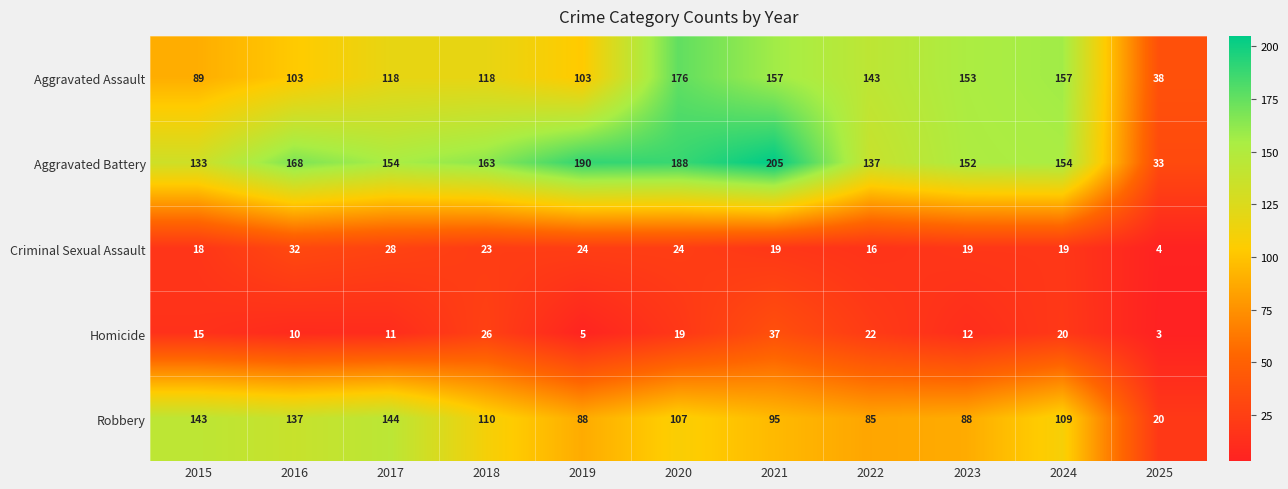

Which series has the largest range (max minus min)?

Aggravated Battery